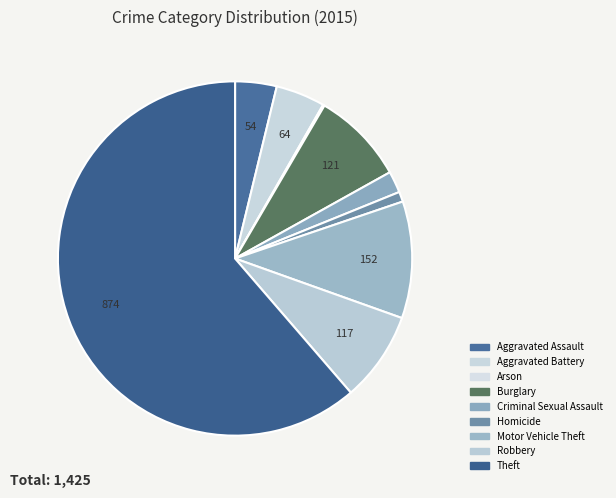

Is there a majority slice in this chart?

Yes